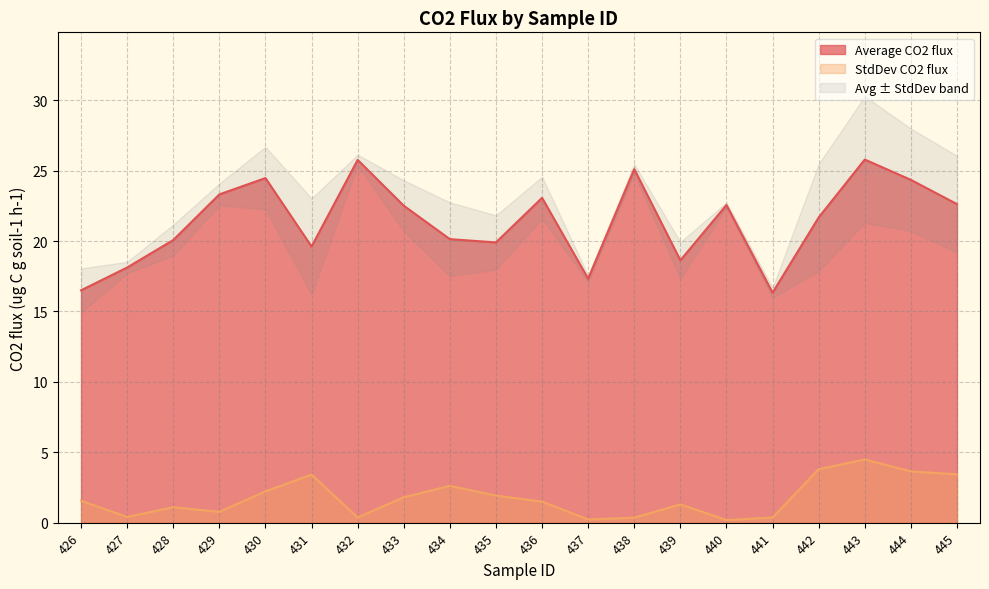

Reading right to left, extract all data points from this chart.

Average CO2 flux: 445=22.6	444=24.3	443=25.8	442=21.7	441=16.3	440=22.6	439=18.6	438=25.1	437=17.3	436=23.1	435=19.9	434=20.1	433=22.5	432=25.8	431=19.6	430=24.5	429=23.3	428=20.1	427=18.1	426=16.5
StdDev CO2 flux: 445=3.4	444=3.6	443=4.5	442=3.8	441=0.4	440=0.2	439=1.3	438=0.4	437=0.2	436=1.5	435=1.9	434=2.6	433=1.8	432=0.4	431=3.4	430=2.2	429=0.8	428=1.1	427=0.4	426=1.6